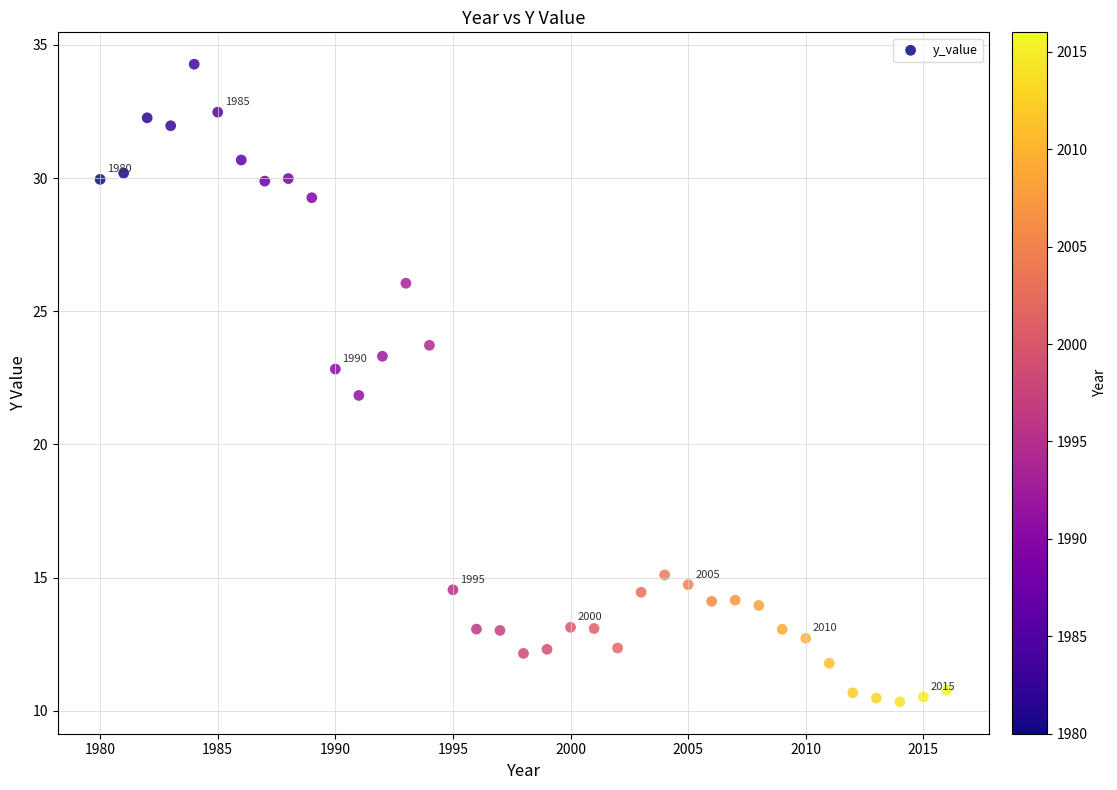

What is the range of X values (max minus min)?

36.0